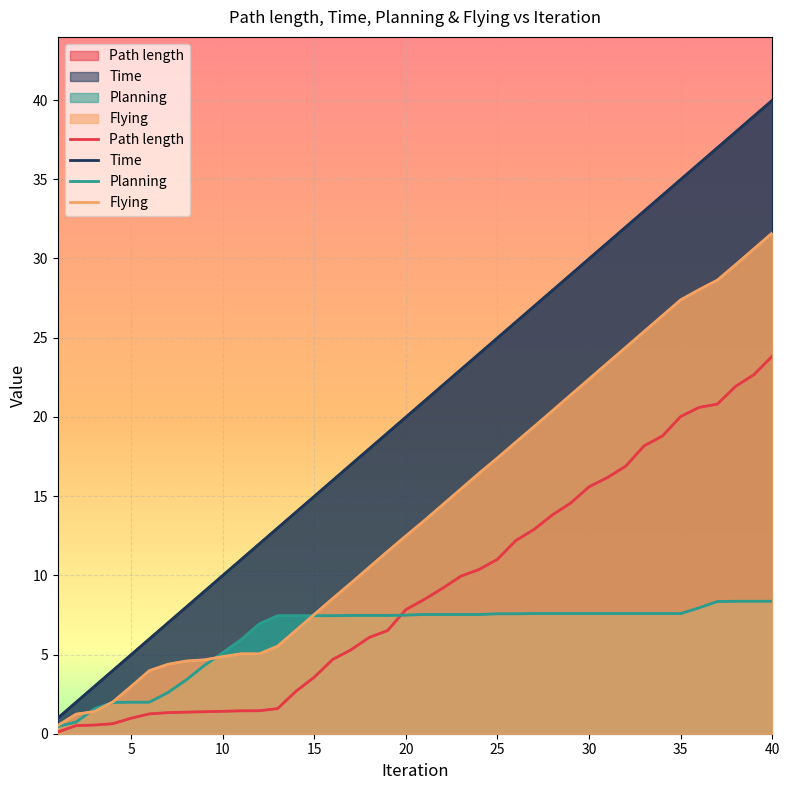

True or false: Path length has more than 1 points higher than both neighbors.

False